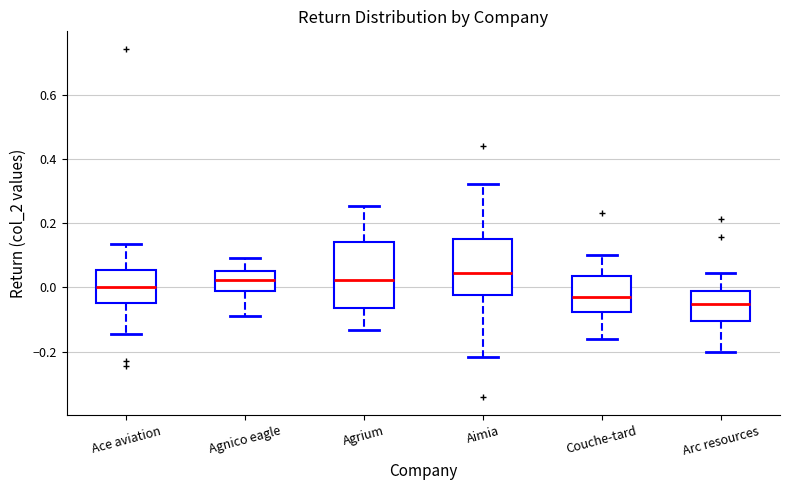

Comparing the boxes themselves (not the whiskers), which one is the tallest?

Agrium